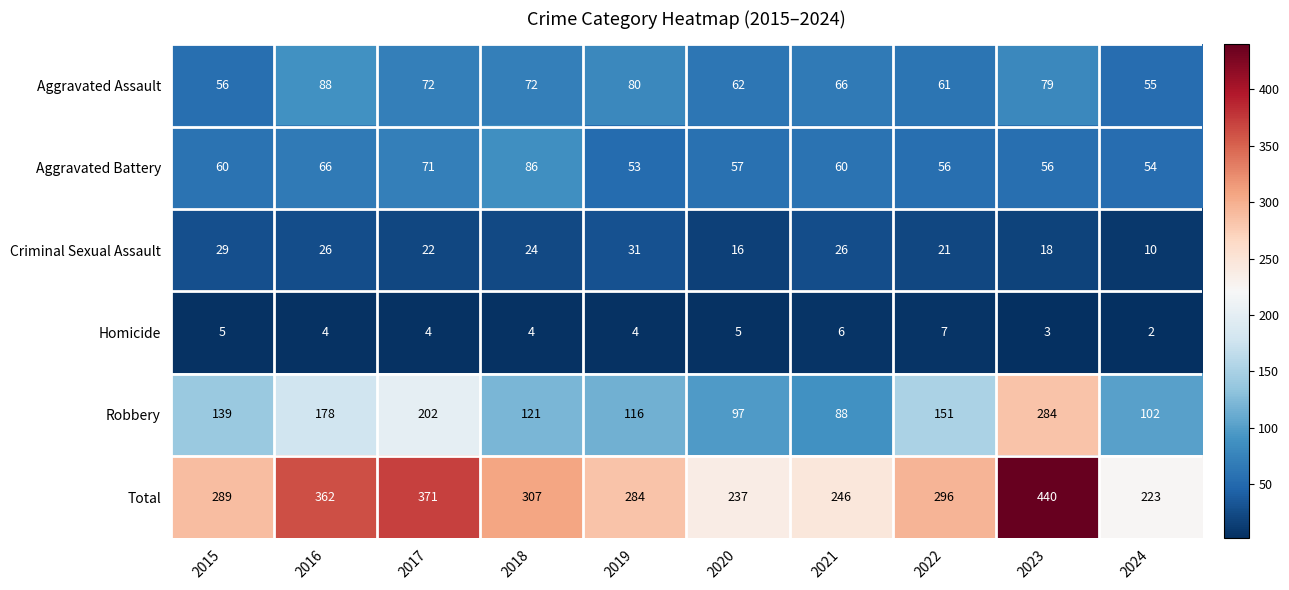

What is the greatest value displayed?

440